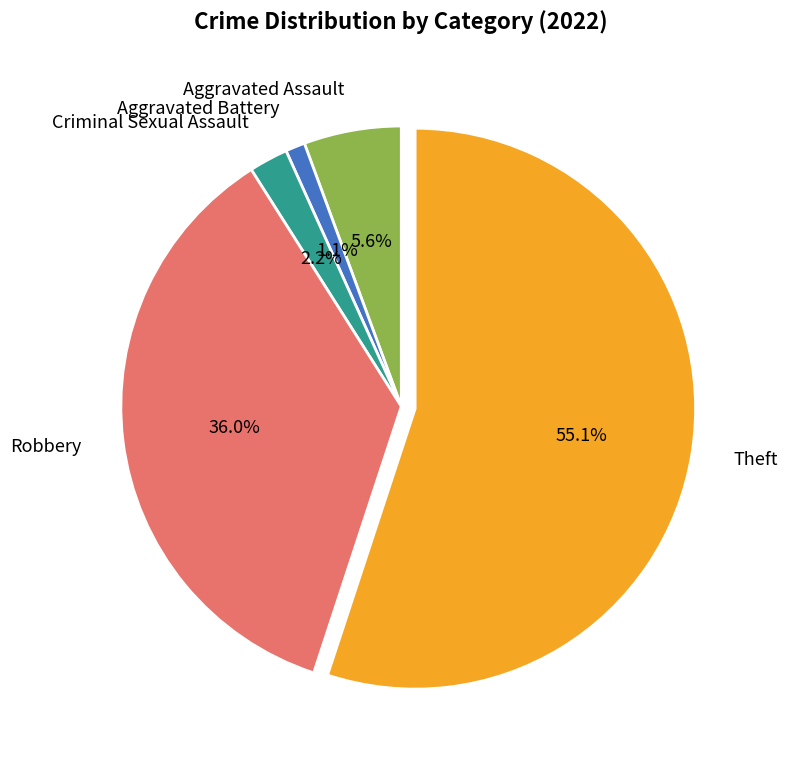

How much of the chart is everything except Aggravated Battery?

98.9%